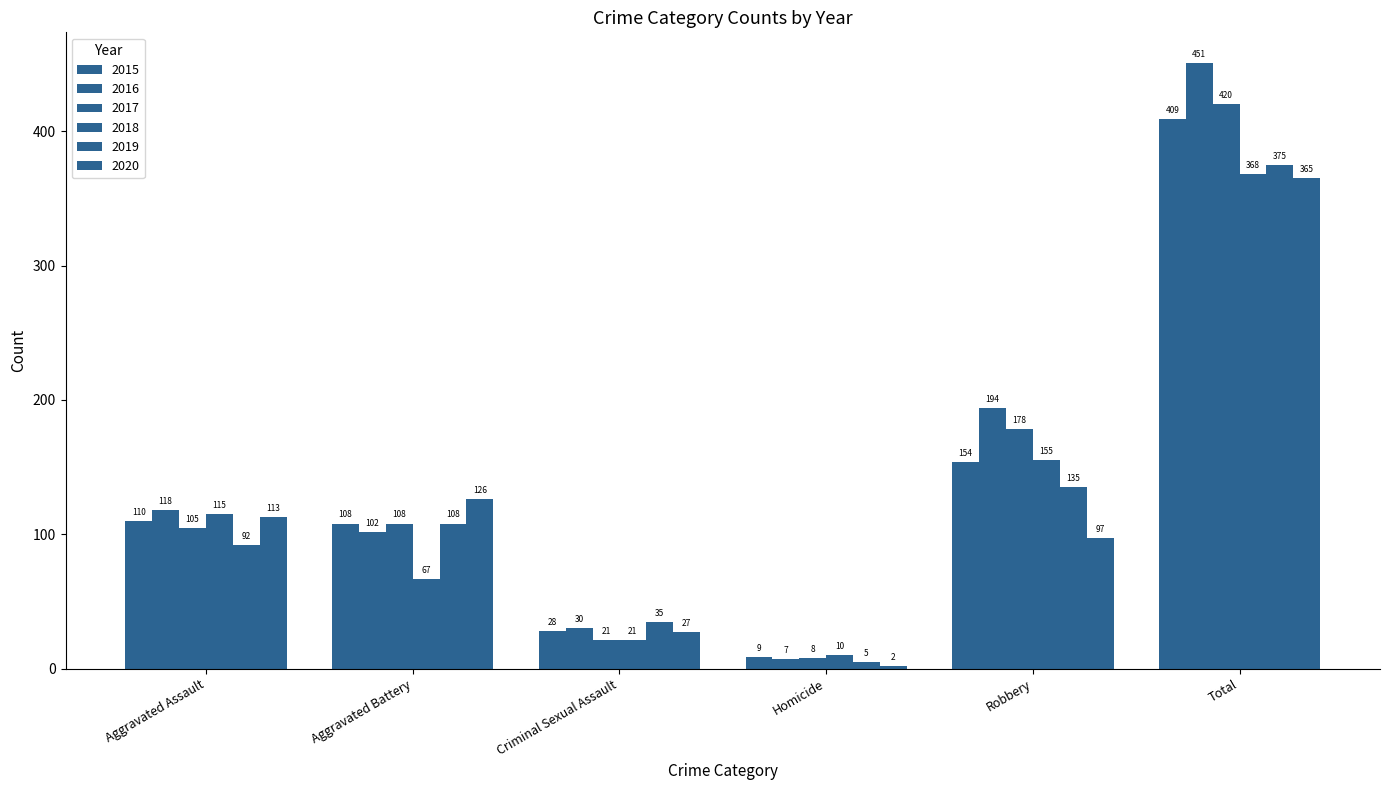

How many bars are there in total?

36